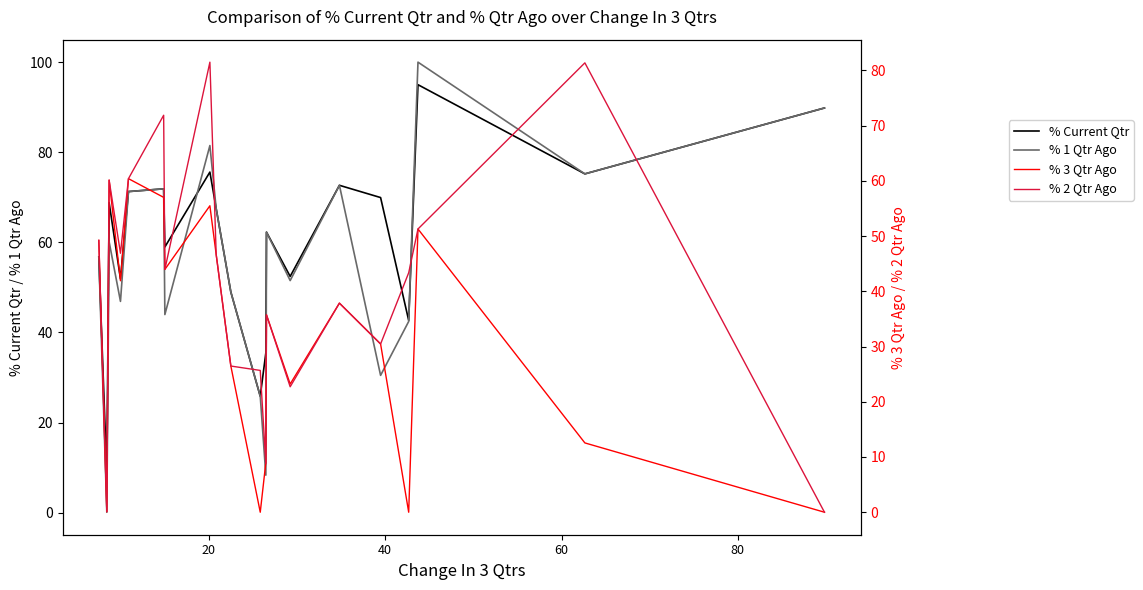

How many interior local peaks does the % Current Qtr series have?

6